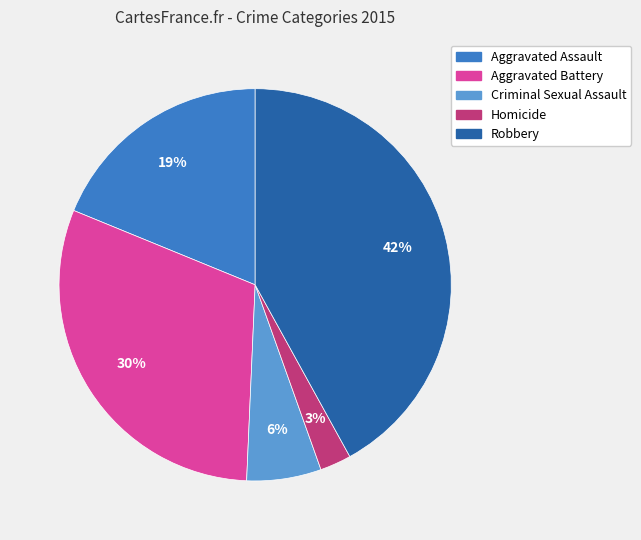

To the nearest percent, what is the difference between the largest and smallest slice percentages?

39%